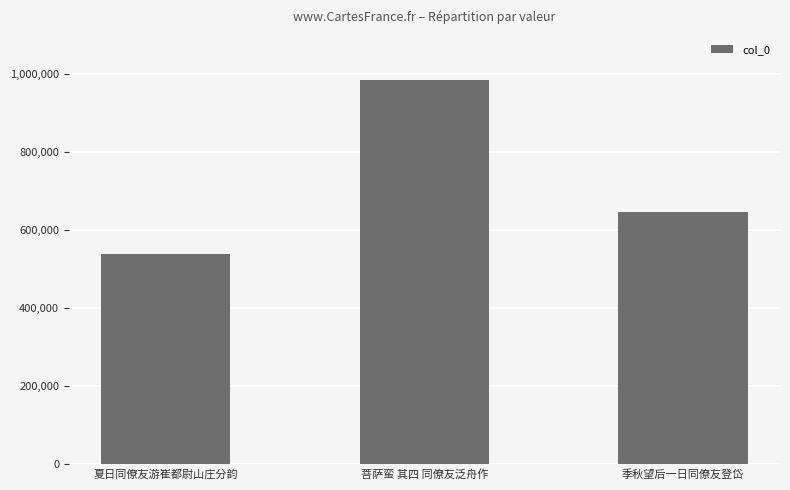

List the labels in order of value, largest first.

菩萨蛮 其四 同僚友泛舟作, 季秋望后一日同僚友登岱, 夏日同僚友游崔都尉山庄分韵